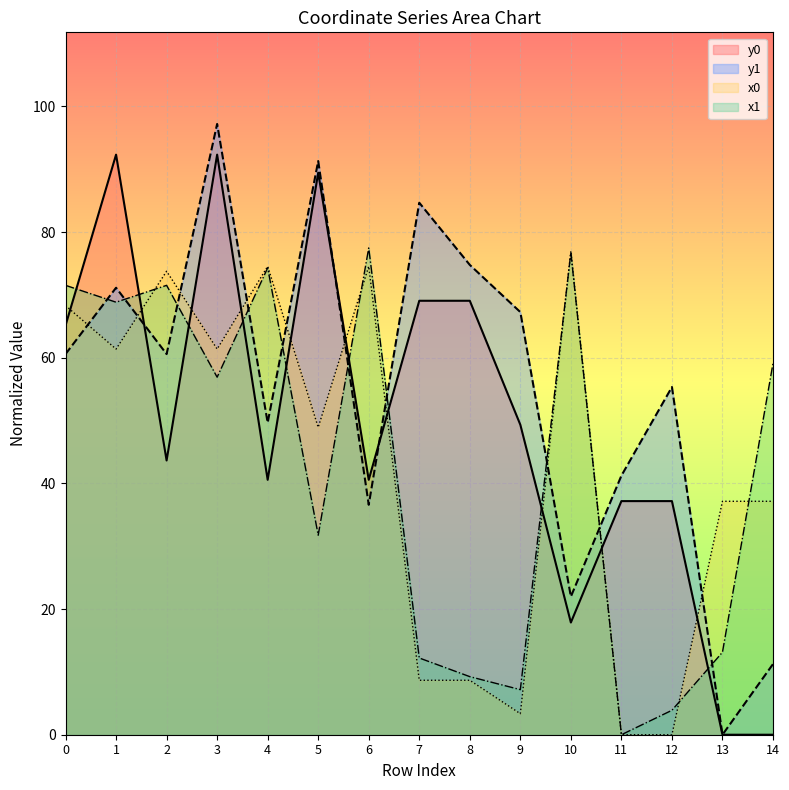

True or false: x1 has a value of 12.2 at 7.

True